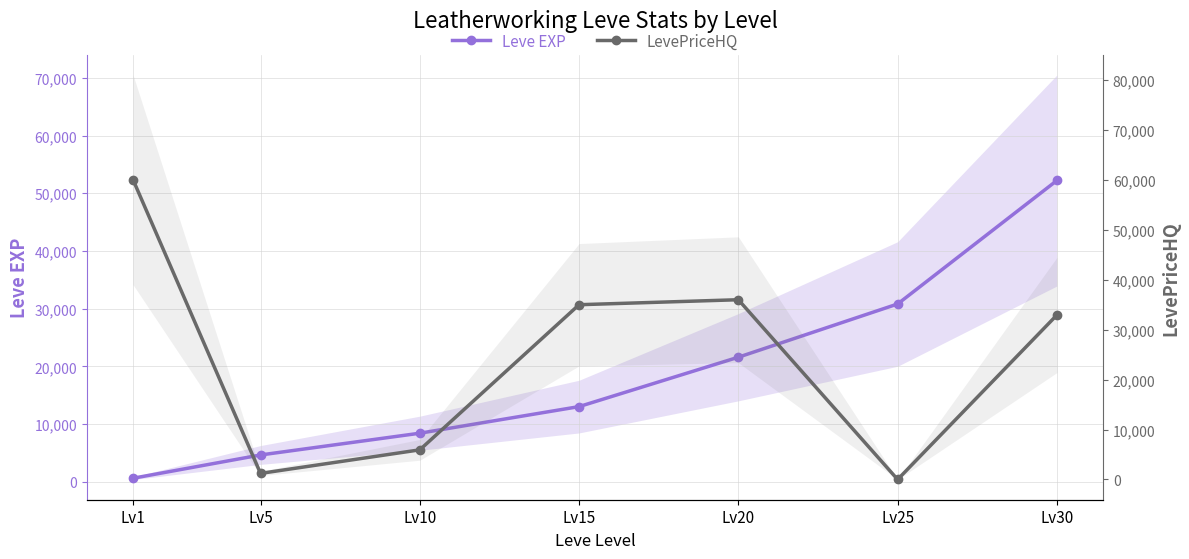

Between Lv25 and Lv5, which is larger?

Lv25